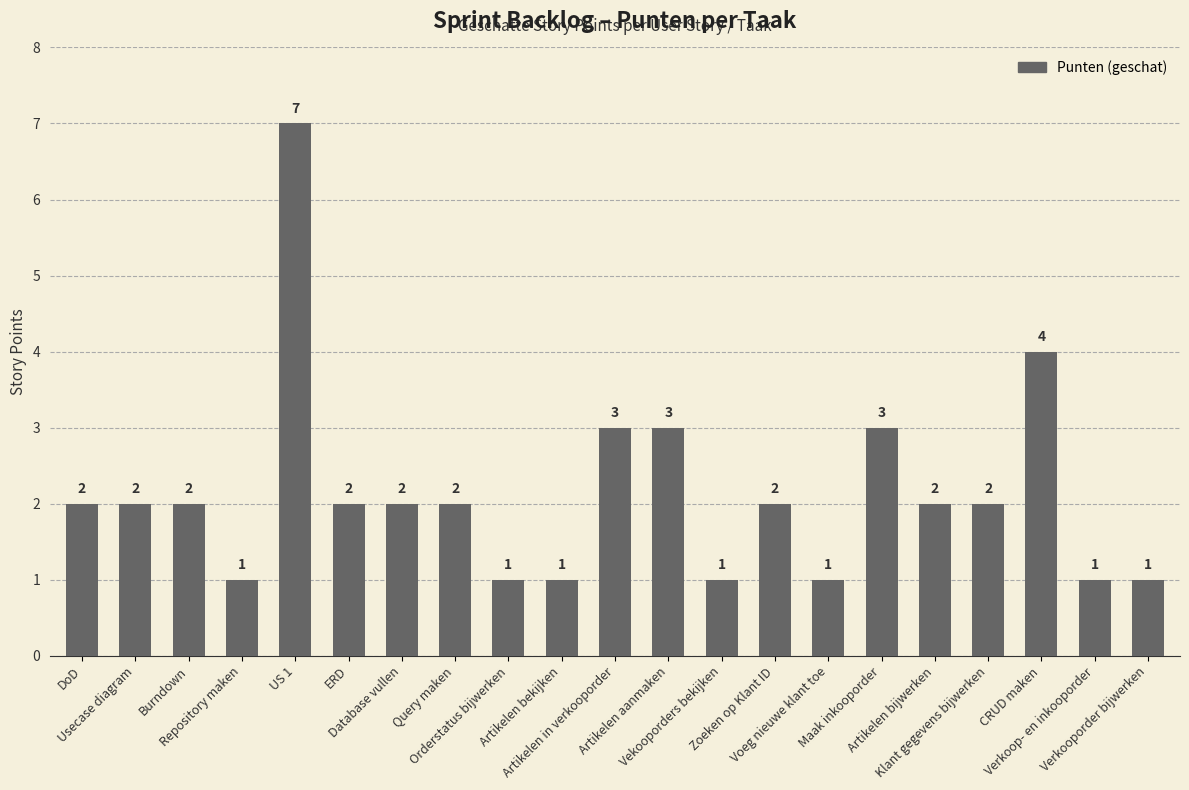

What is the minimum value shown in the chart?

1